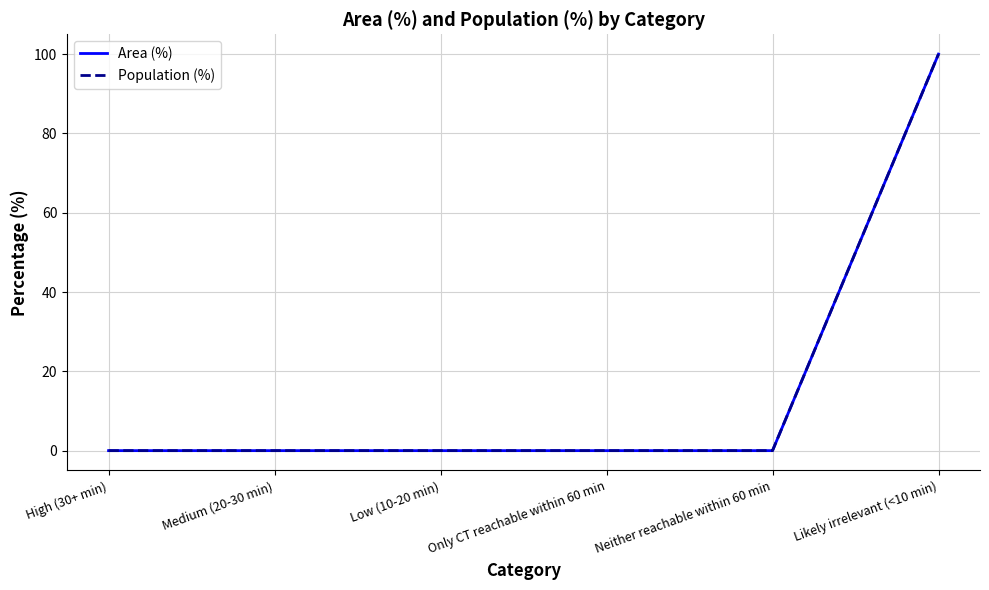

Does the chart display data point markers on the line(s)?

No